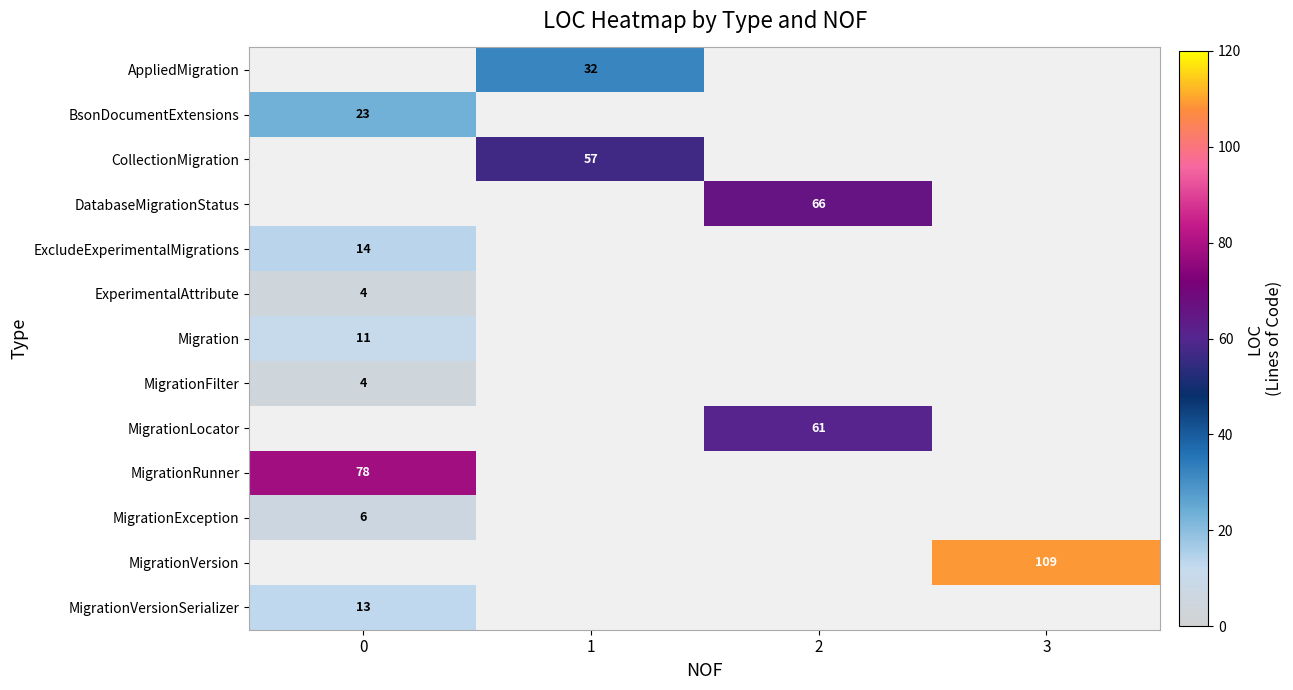

The MigrationVersion series shows 48 at 3. True or false?

False